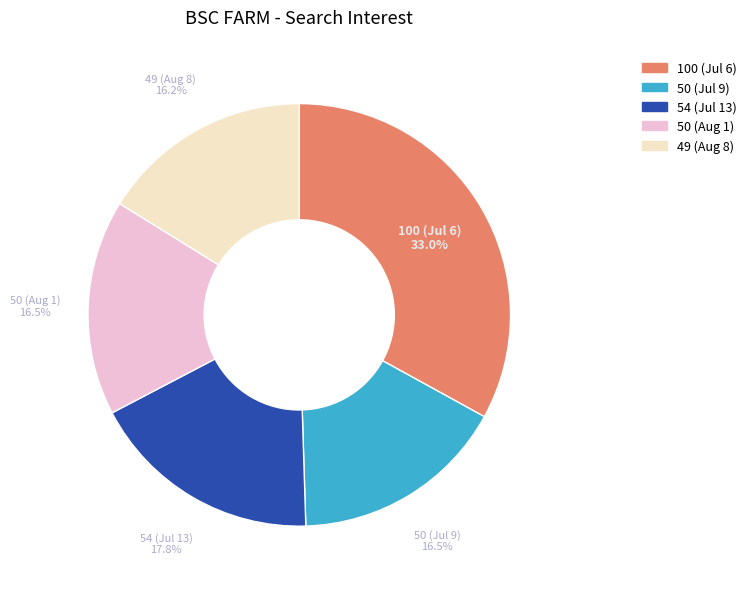

Is there a majority slice in this chart?

No